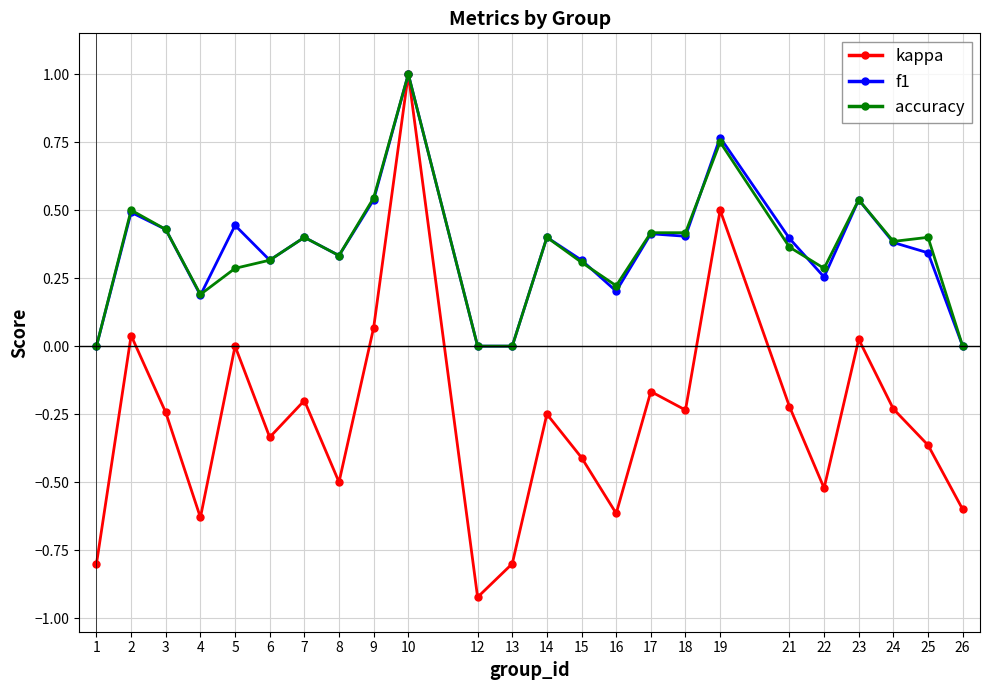

Is it true that kappa equals -0.1 at 21?

False